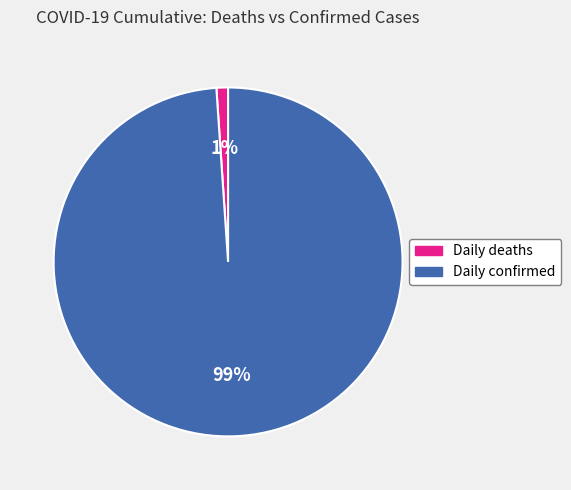

Which slice is the largest?

Daily confirmed